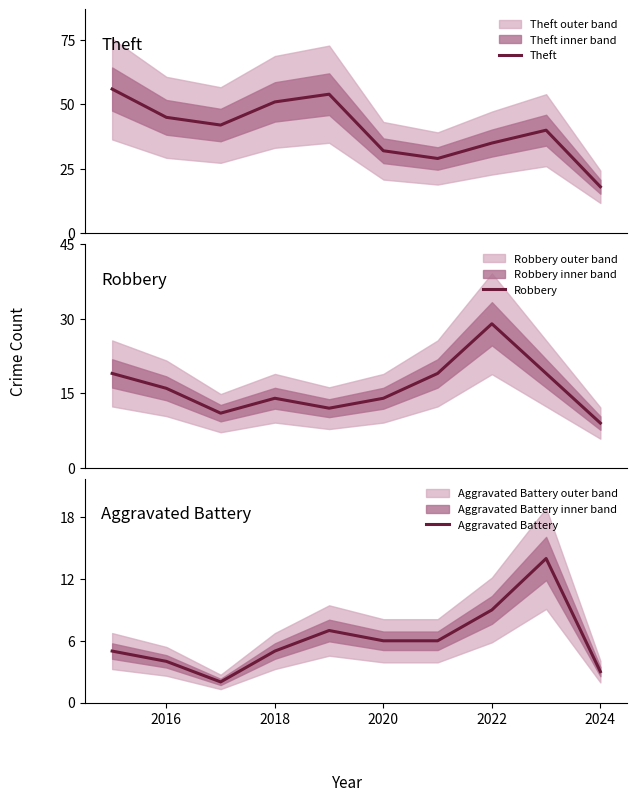

What is the highest value of the Theft series?

56